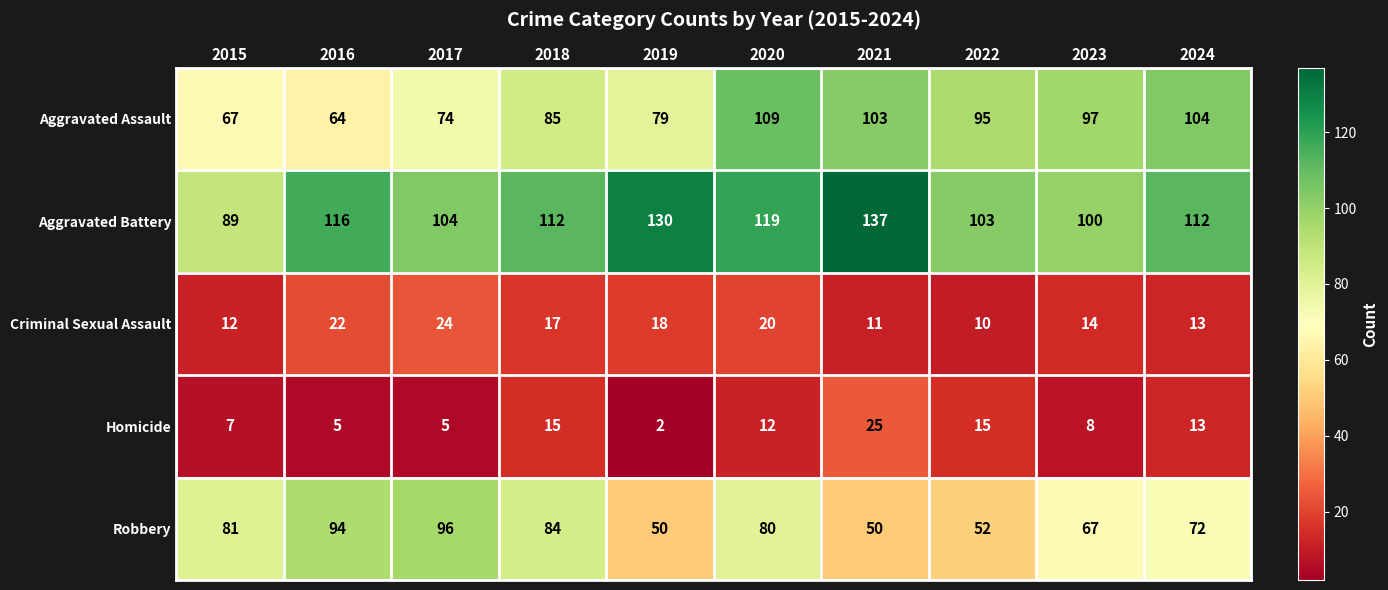

At which label does Aggravated Assault first exceed 95?

2020